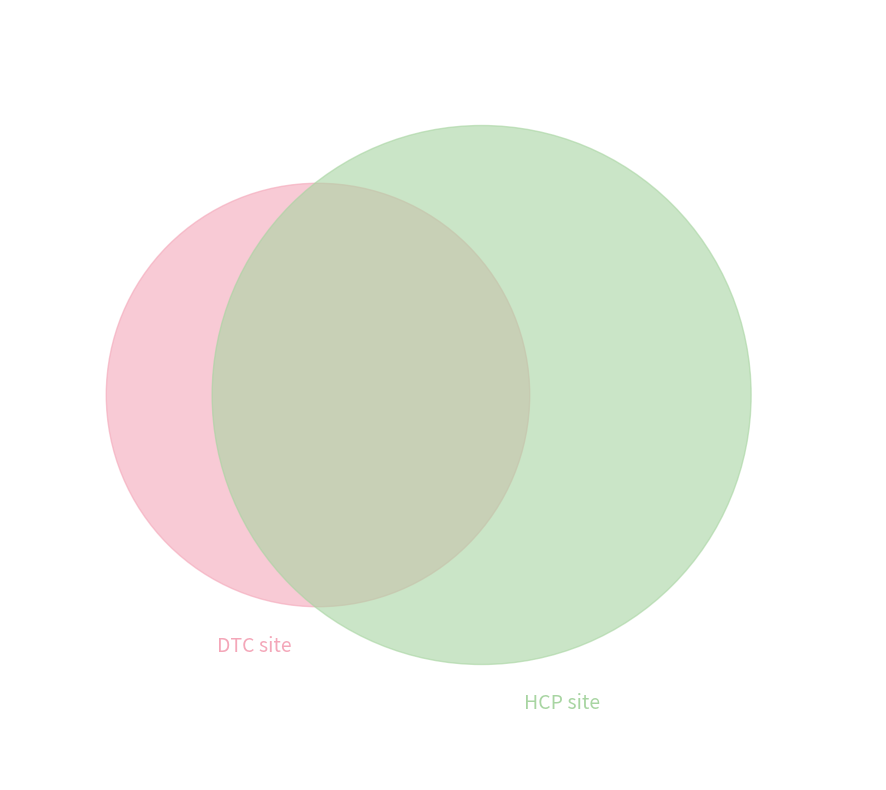

Rank the categories by value from highest to lowest.

7, 4, 6